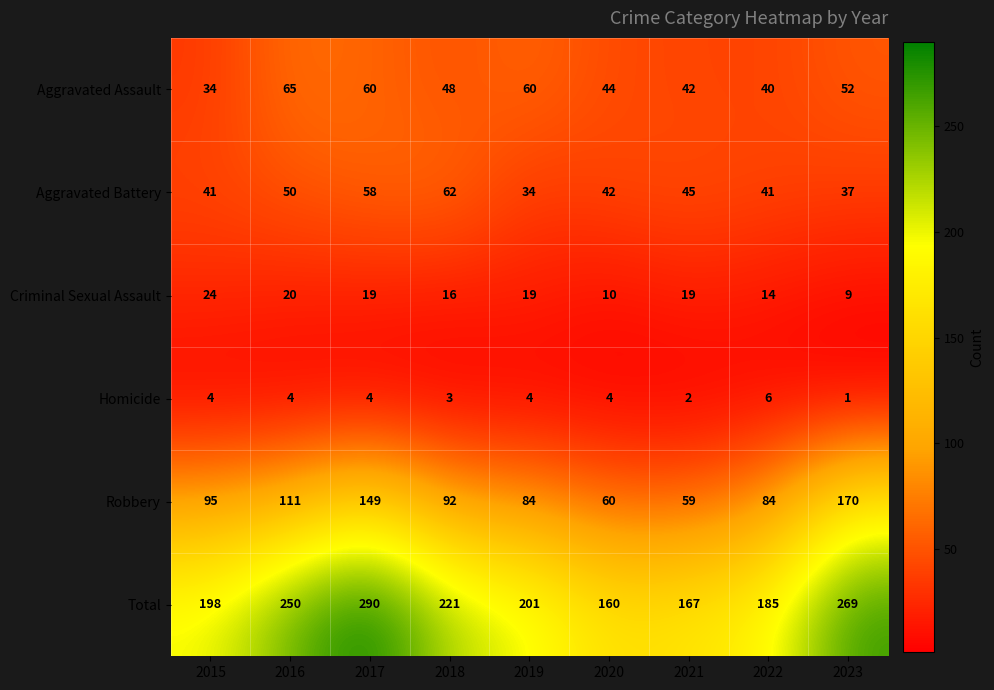

Where does the Robbery series first go above 92?

2015